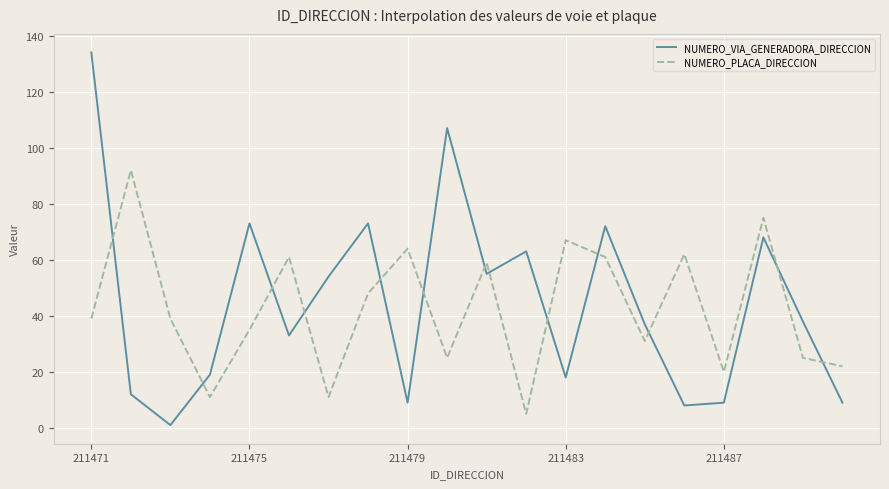

Rank the series by their maximum value, from highest to lowest.

NUMERO_VIA_GENERADORA_DIRECCION, NUMERO_PLACA_DIRECCION